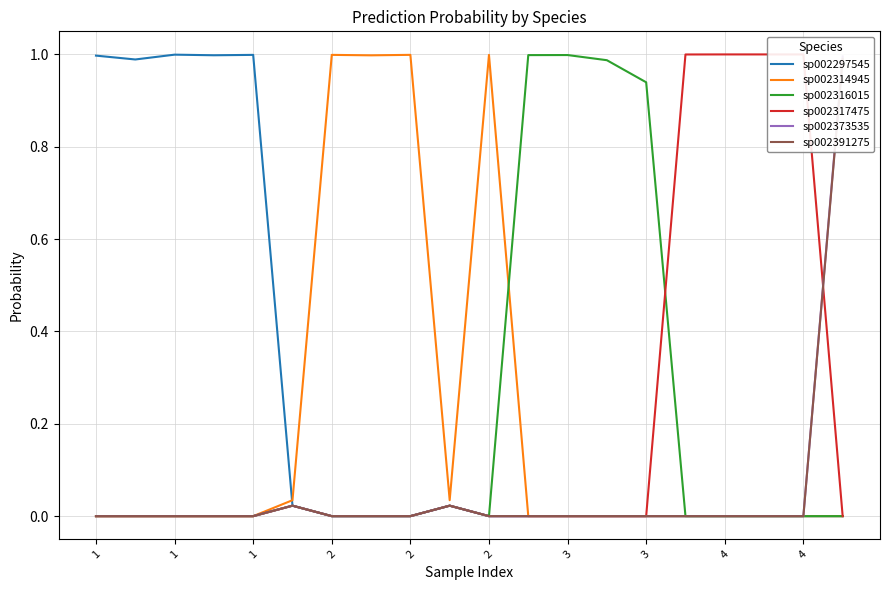

What is the difference between the maximum and minimum values in the sp002297545 series?

1.0